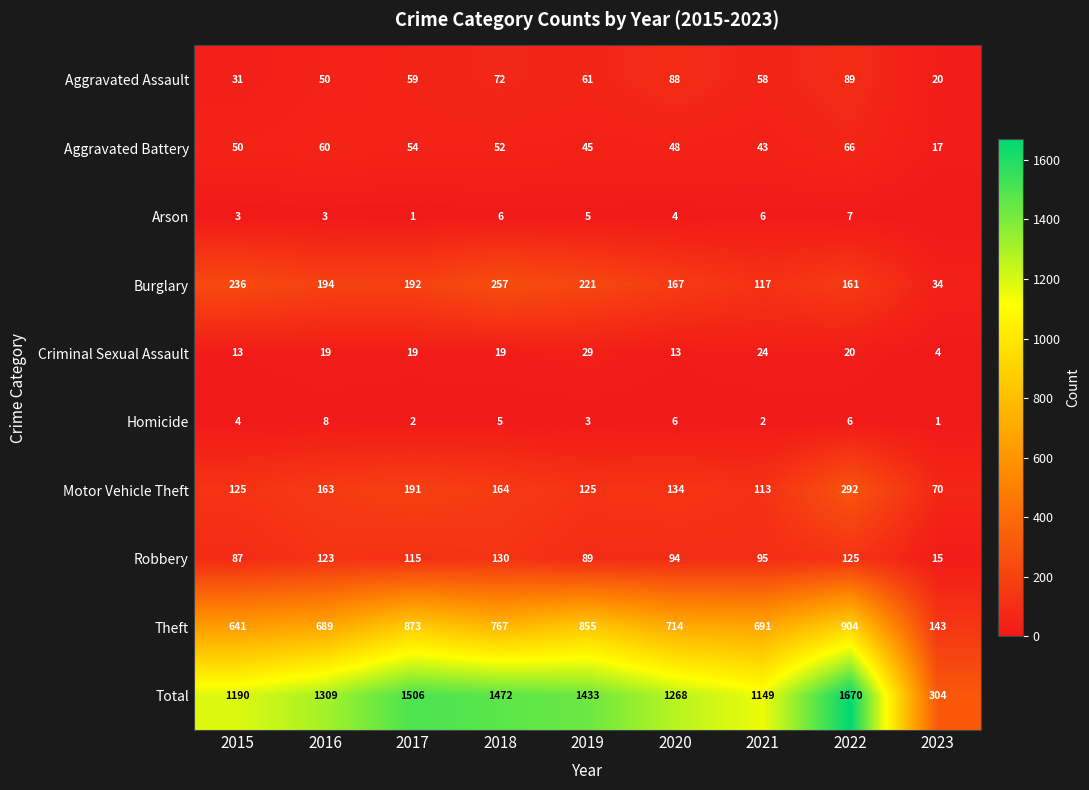

What is the difference between the maximum and minimum values in the Theft series?

761